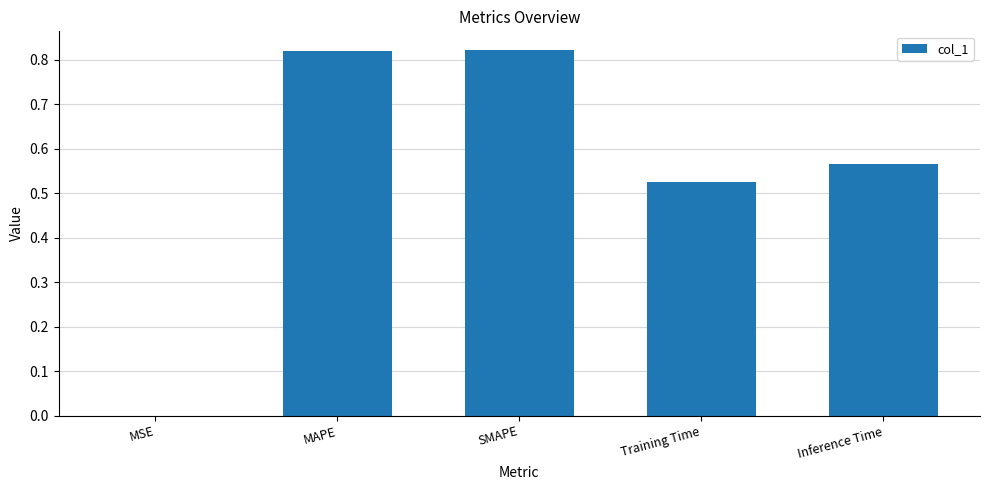

True or false: the data shows 0.0 at MSE.

True